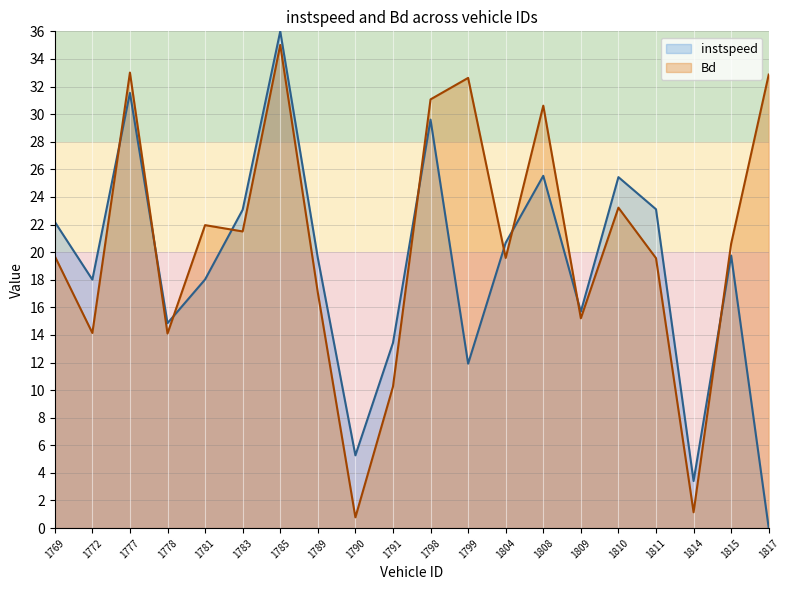

Does the chart have visible grid lines?

Yes